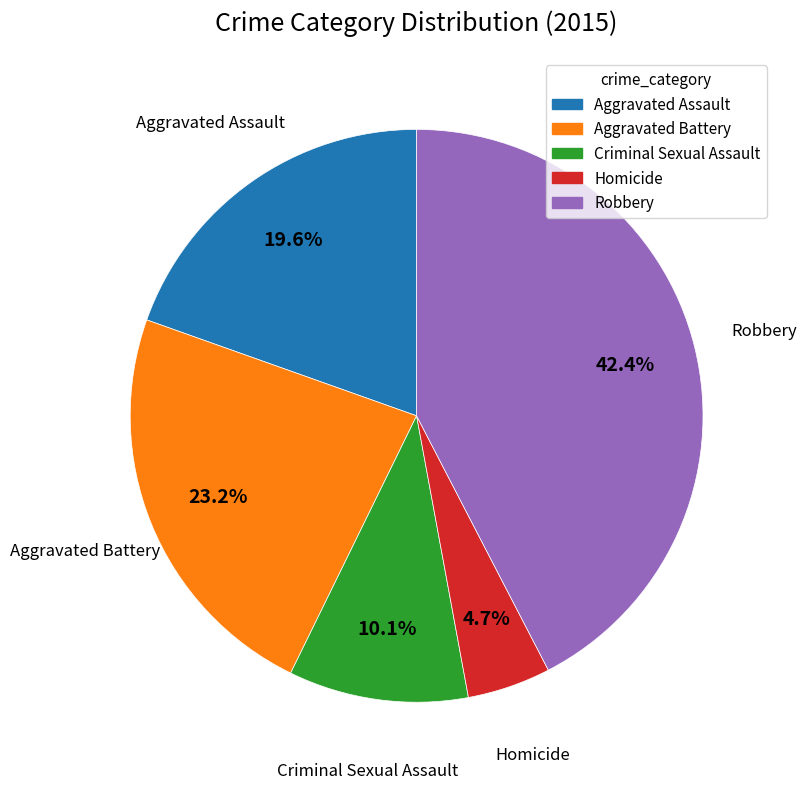

Which category has the biggest portion of the pie?

Robbery